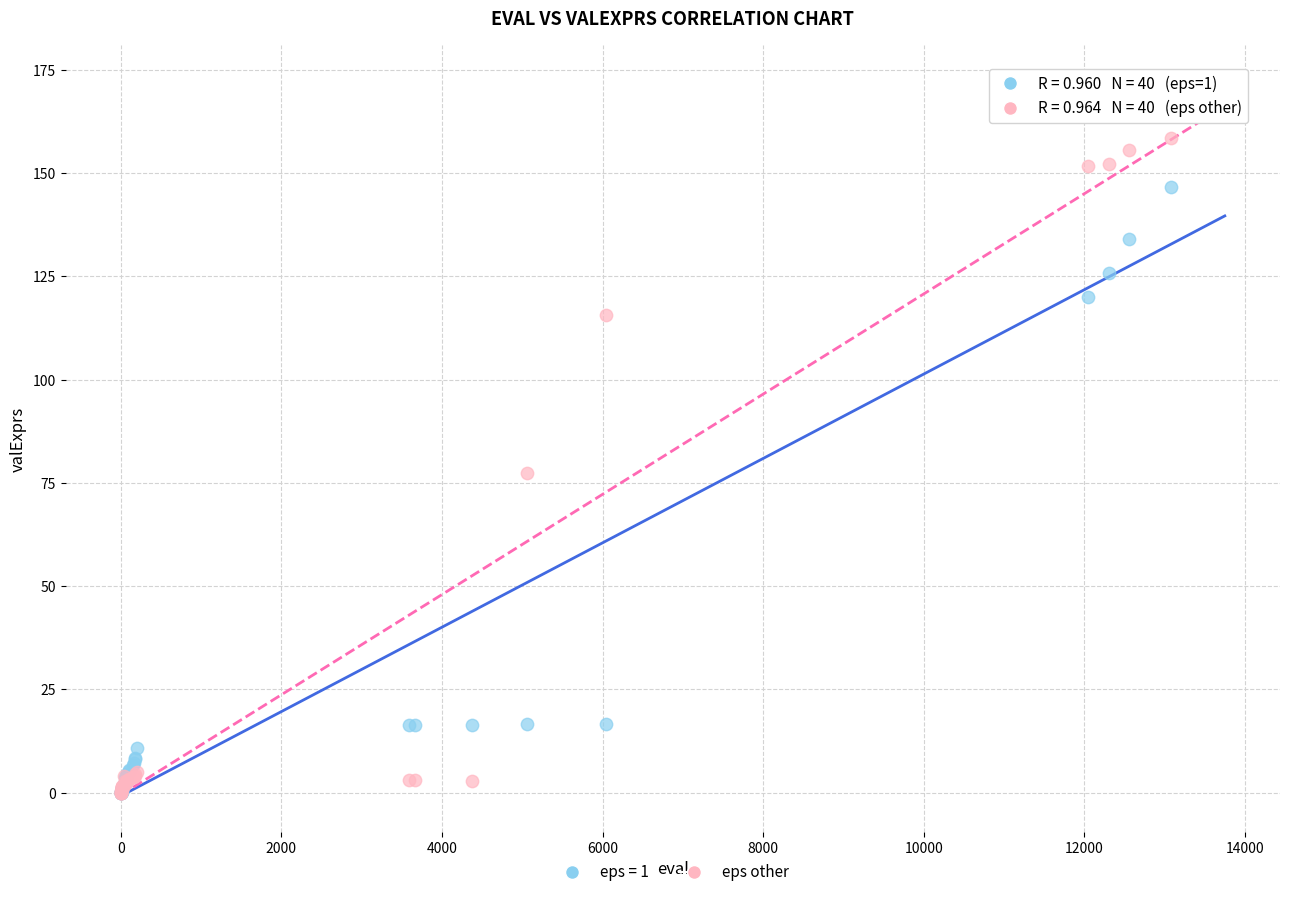

Across all series, what Y value is closest to 86?

77.5